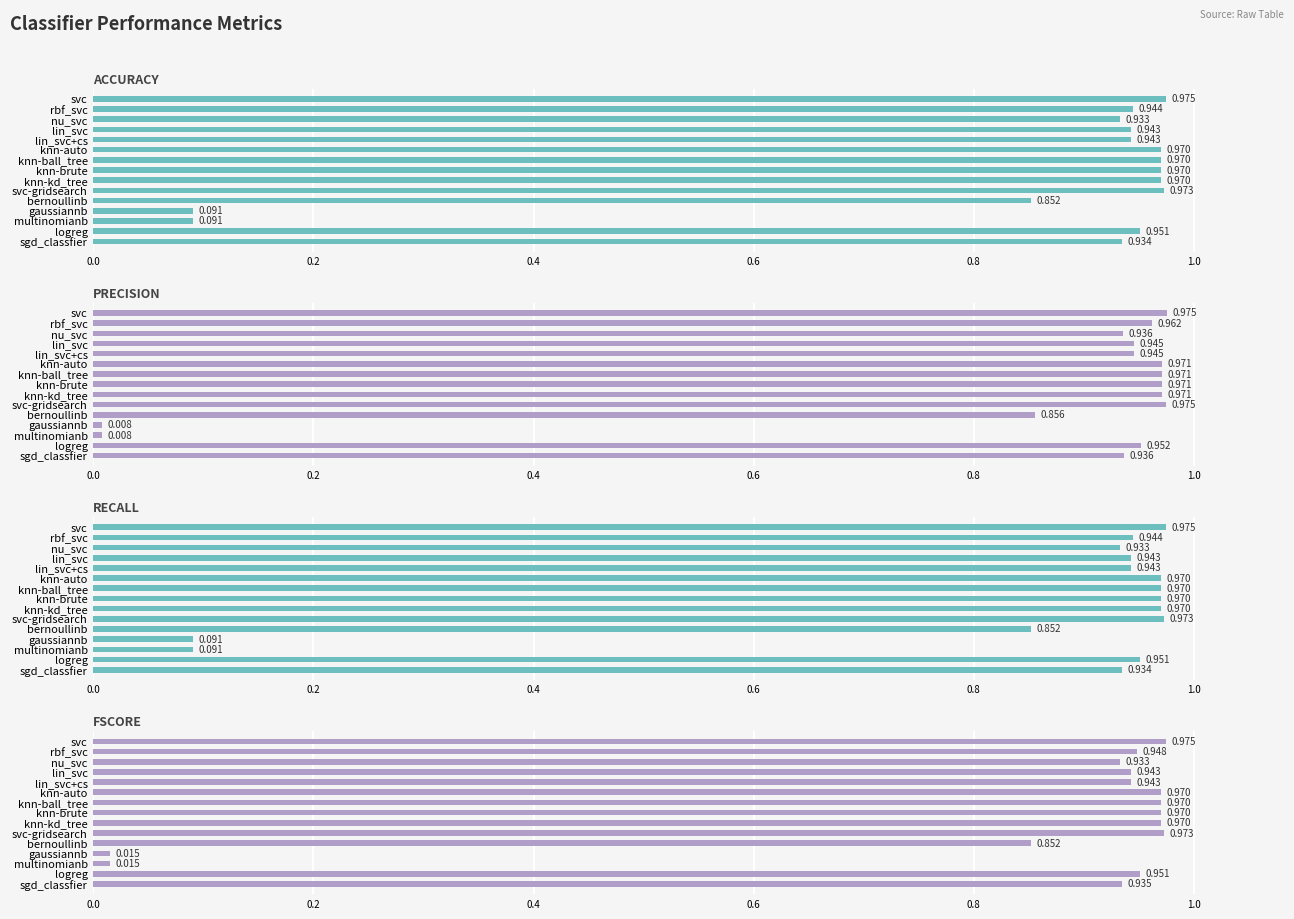

How many categories are shown in the chart?

15